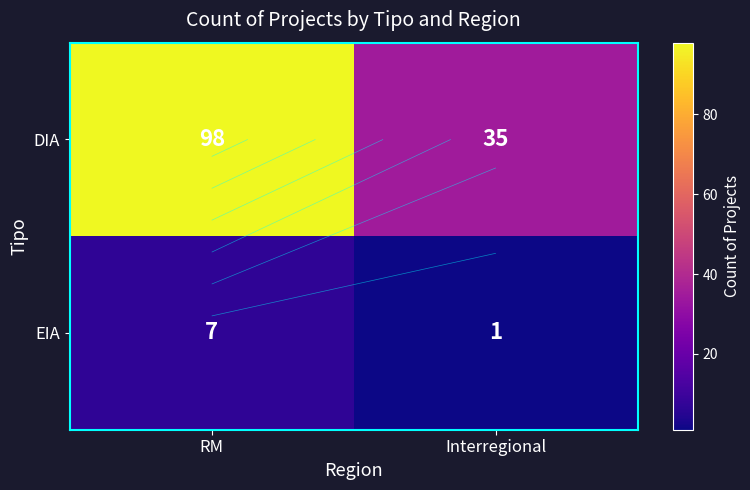

Rank the series by their average value, from lowest to highest.

EIA, DIA